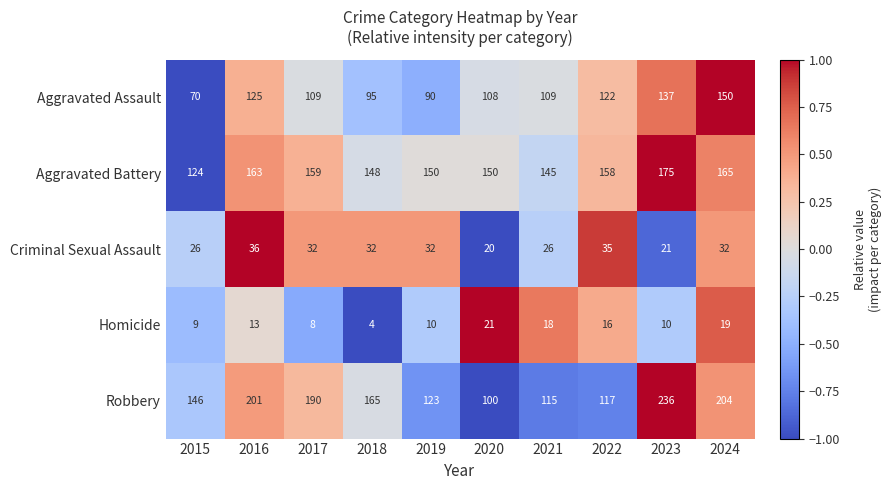

Rank the series by their maximum value, from highest to lowest.

Robbery, Aggravated Battery, Aggravated Assault, Criminal Sexual Assault, Homicide